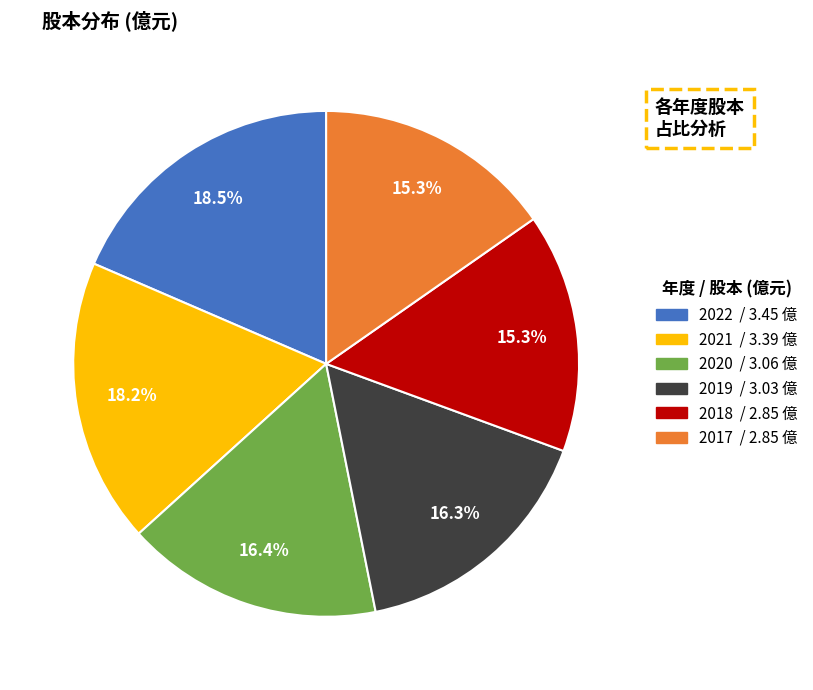

Which has a higher value, 2017 or 2020?

2020